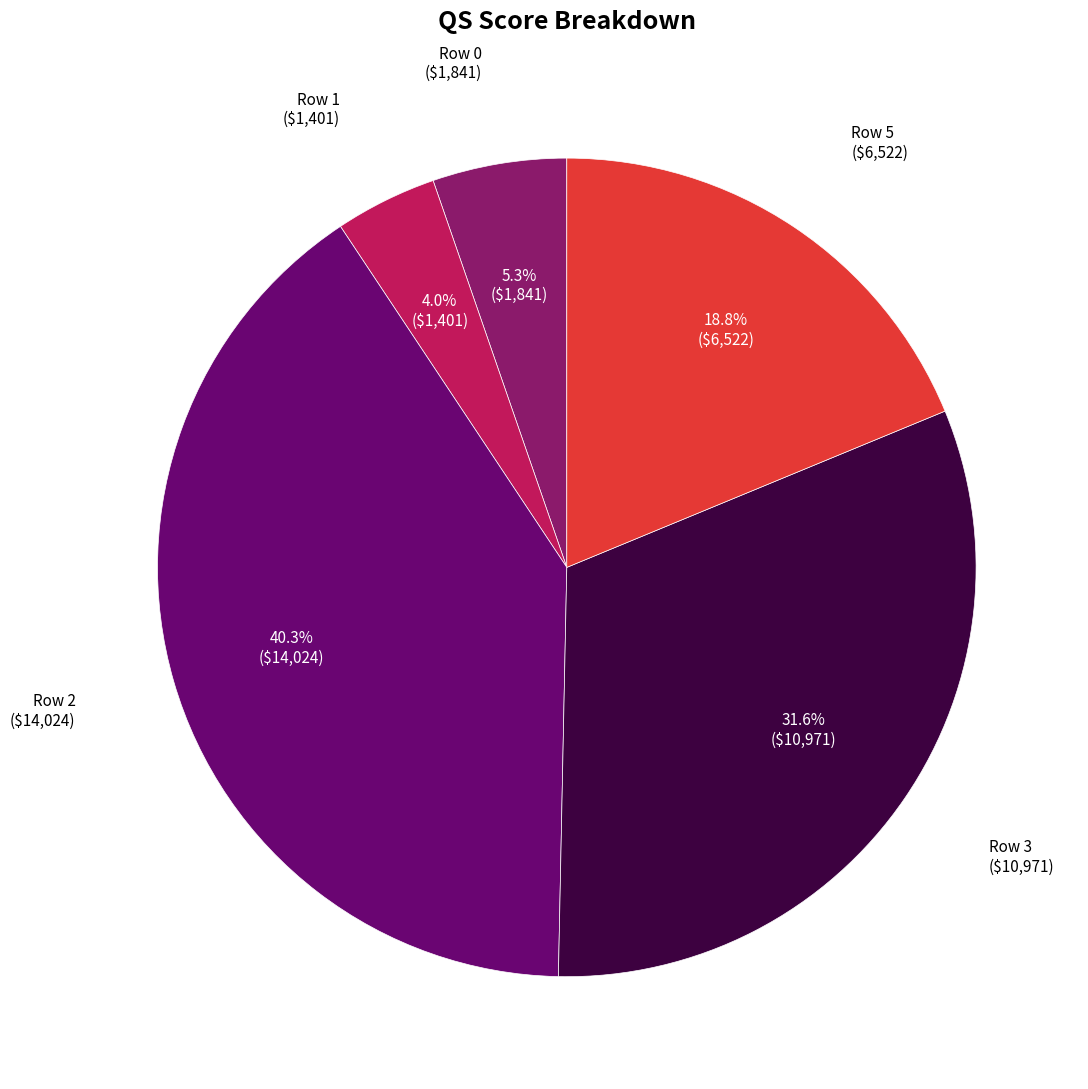

To the nearest percent, what is the combined percentage of Row 0 and Row 5?

24%